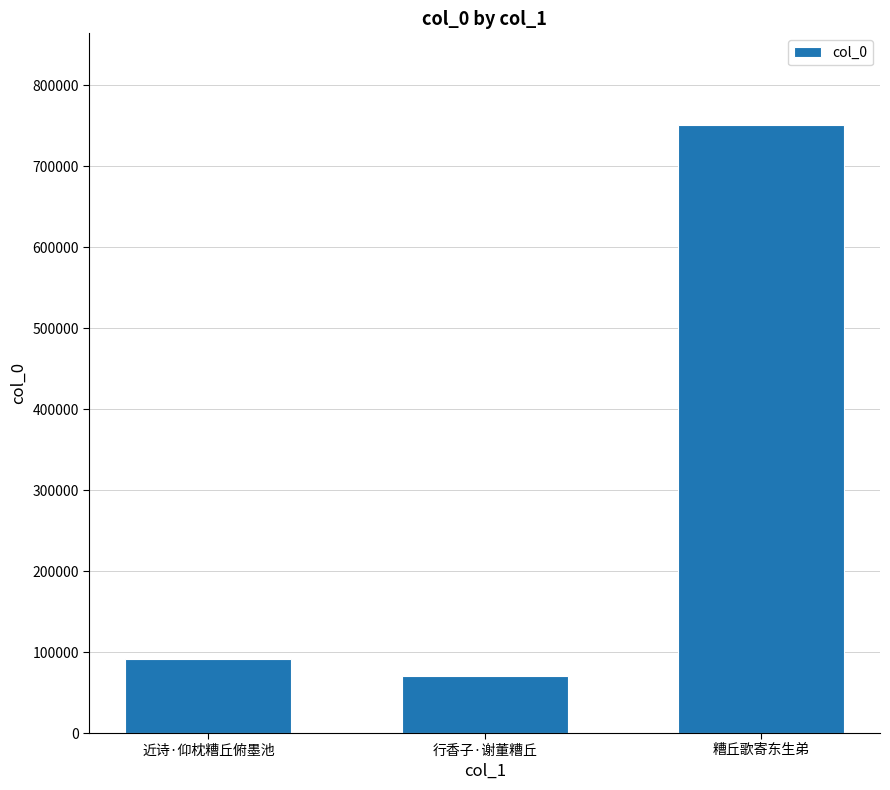

Between 行香子·谢董糟丘 and 糟丘歌寄东生弟, which is larger?

糟丘歌寄东生弟